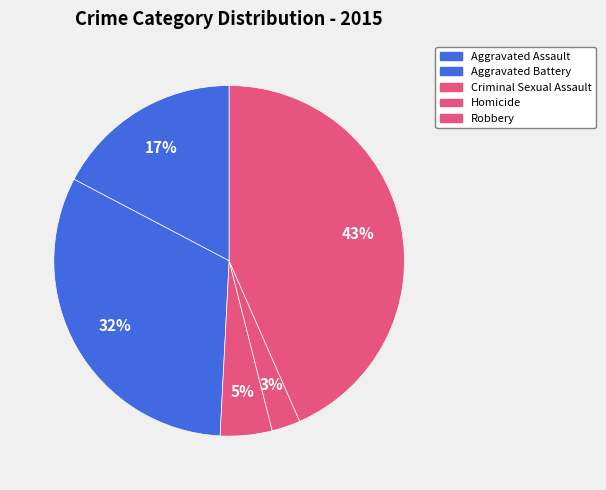

Rank the categories by value from highest to lowest.

Robbery, Aggravated Battery, Aggravated Assault, Criminal Sexual Assault, Homicide